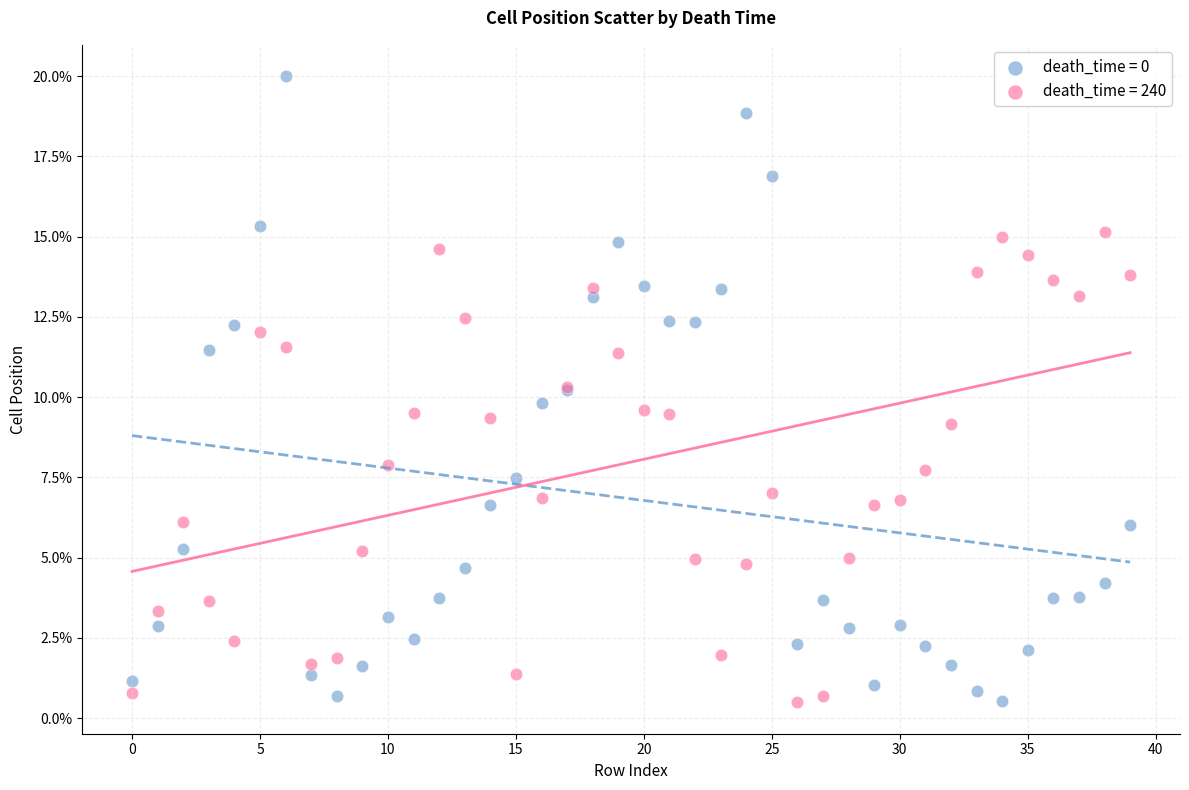

Which series reaches the maximum Y coordinate?

death_time = 0